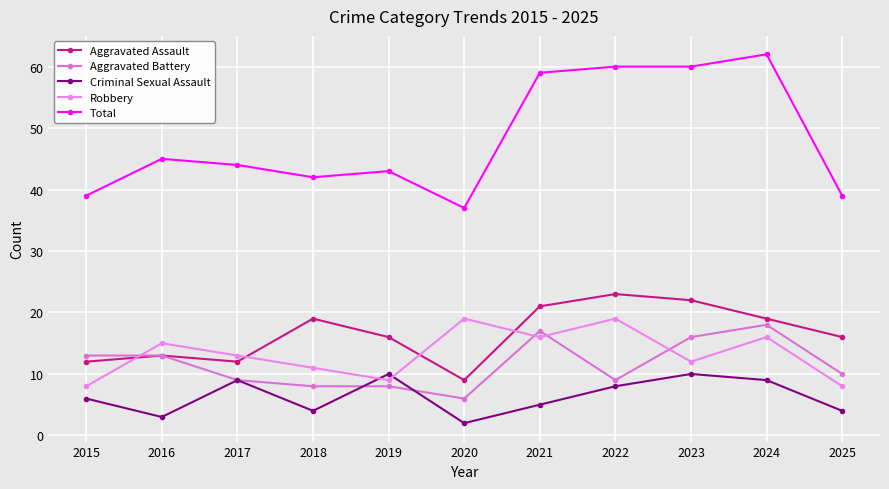

Which series changed the most between 2016 and 2020?

Total